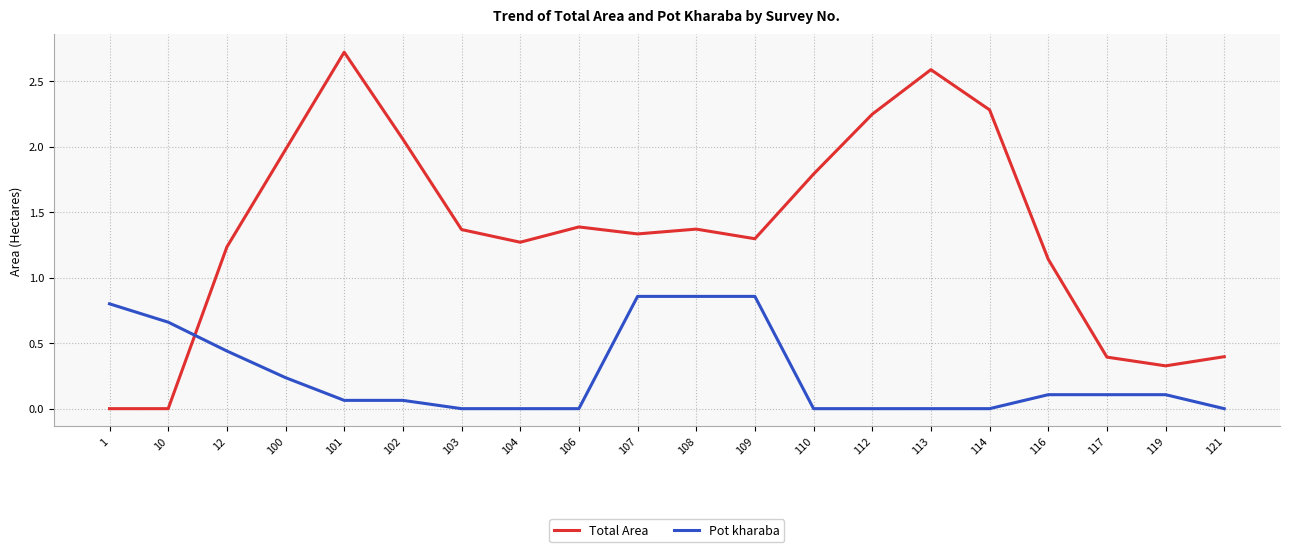

At which category is the sum across all series the highest?

101